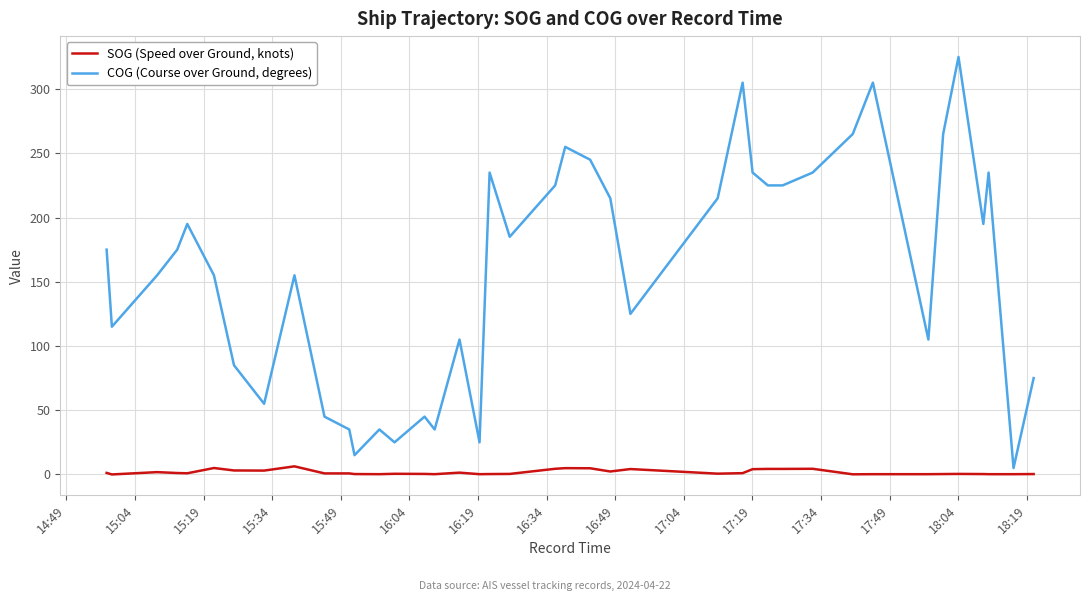

Which series has the widest spread of values?

COG (Course over Ground, degrees)